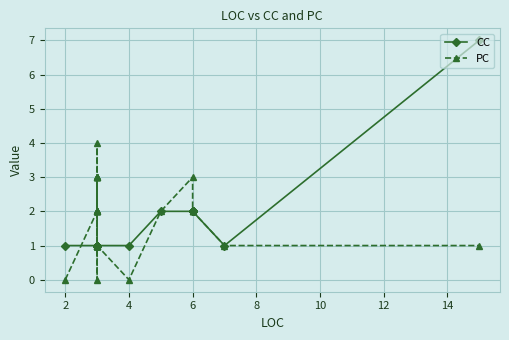

Where do PC and CC first cross each other?

0 and 2